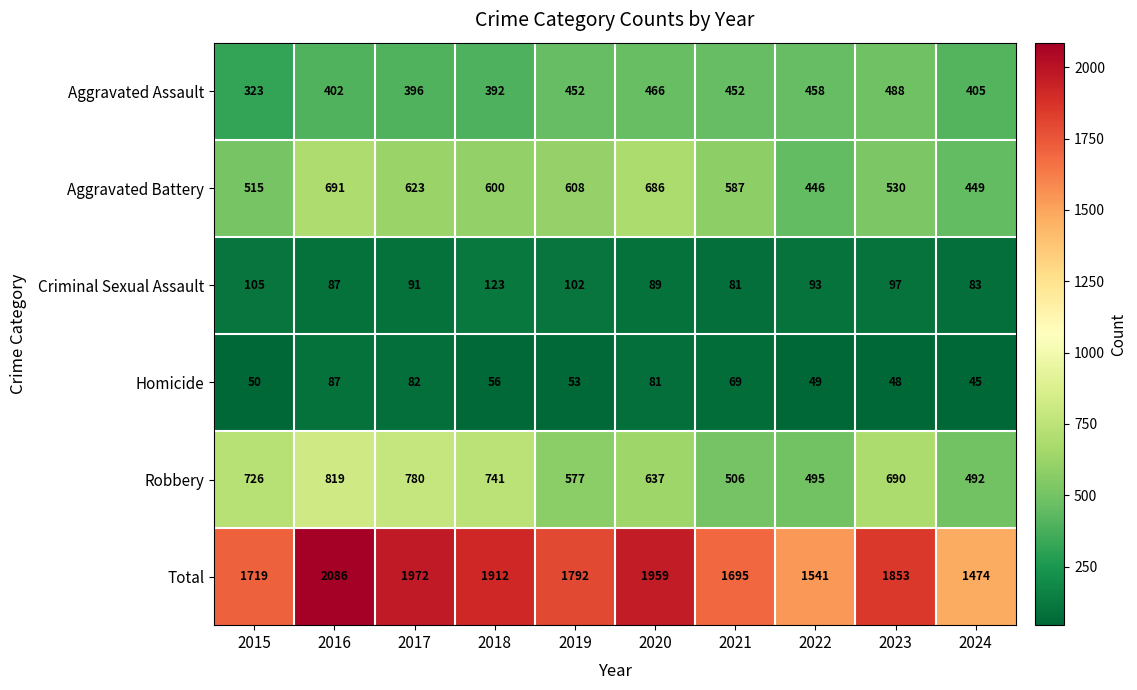

Rank the series at 2017 from highest to lowest value.

Total, Robbery, Aggravated Battery, Aggravated Assault, Criminal Sexual Assault, Homicide